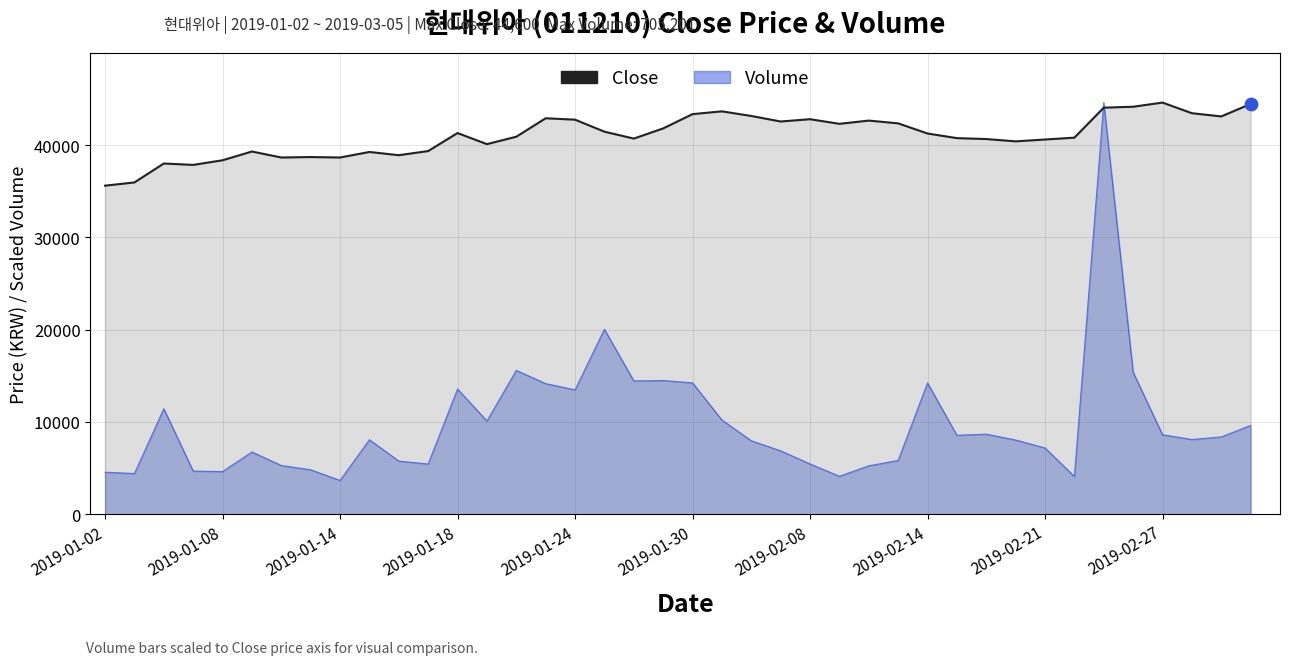

What are all the series names shown in the legend?

Close, Volume